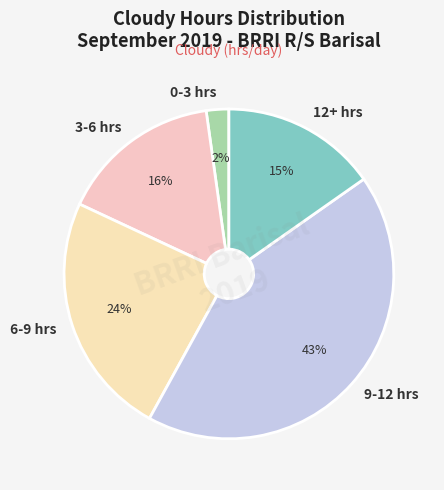

To the nearest percent, what is the difference between the largest and smallest slice percentages?

41%